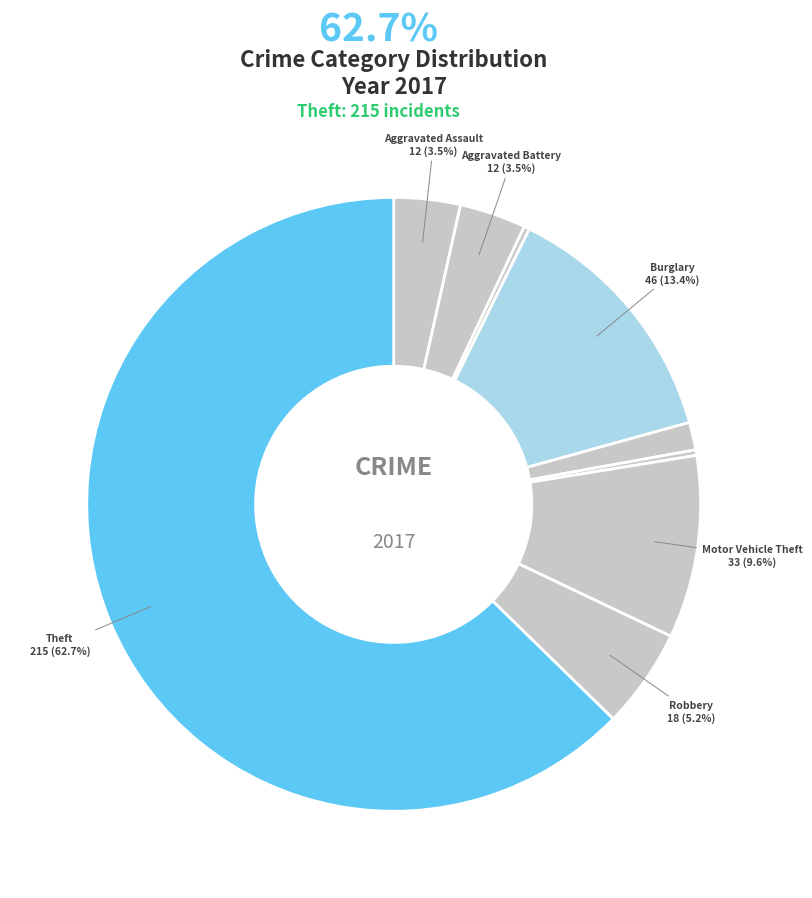

How many segments does this pie chart have?

9